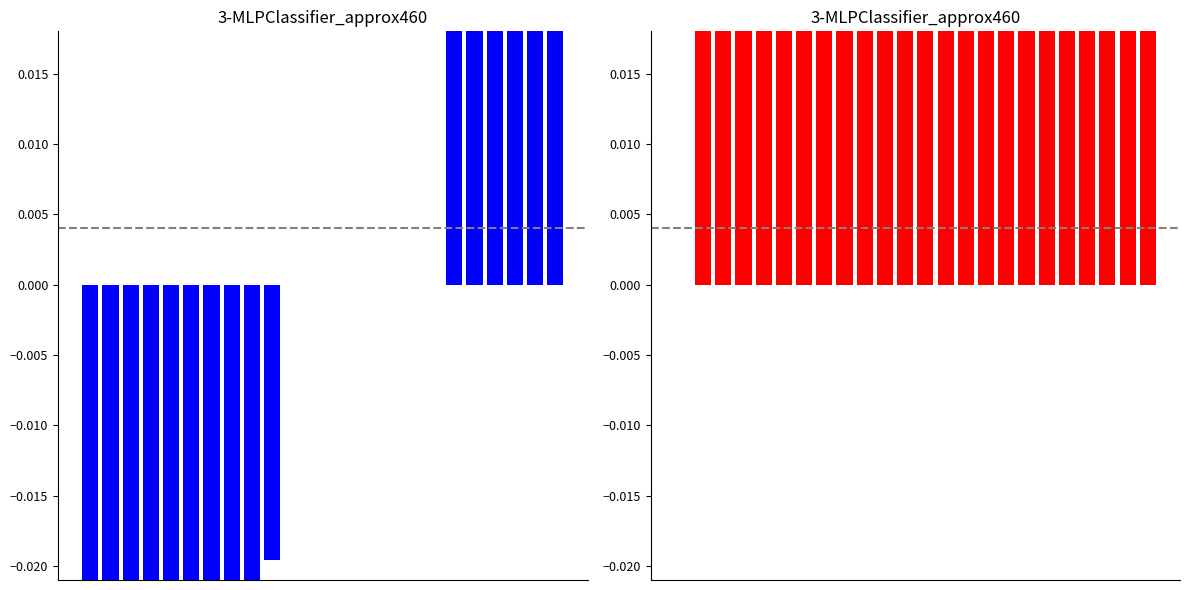

At how many categories does at least one series exceed 0?

23